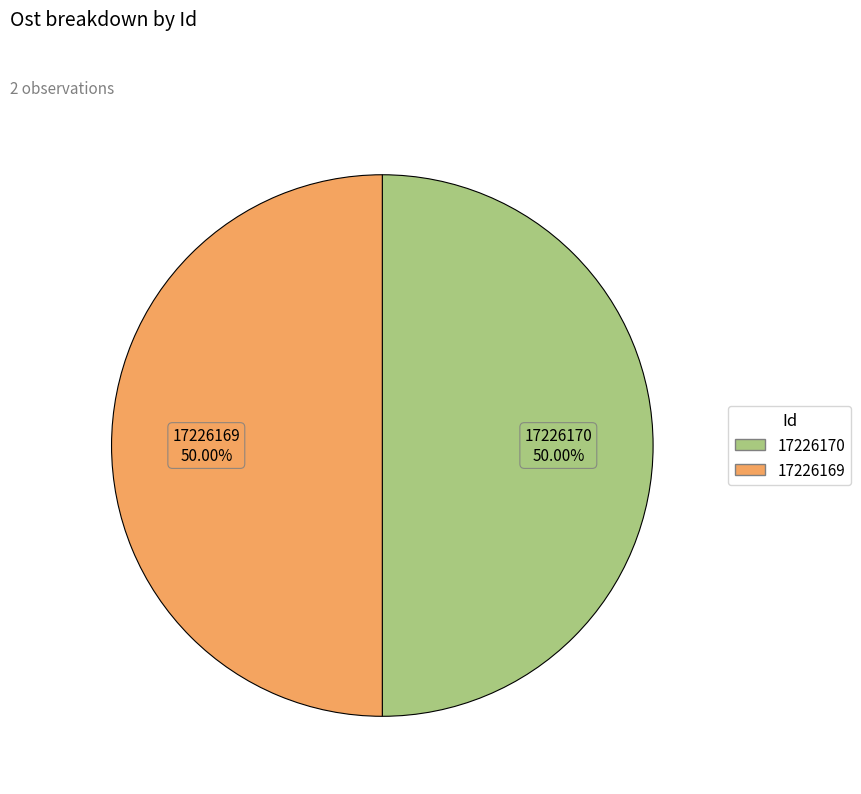

What is the ratio of the value at 17226169 to the value at 17226170?

1.0